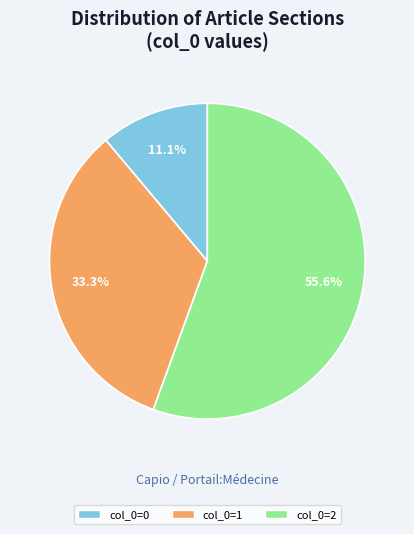

Does col_0=1 account for over 50% of the chart?

No